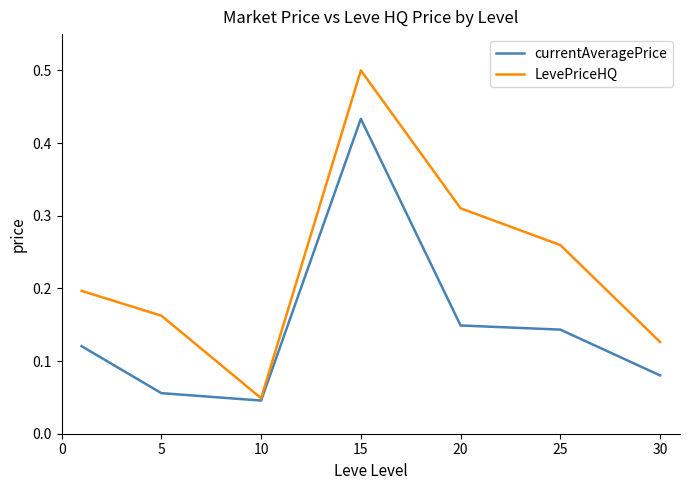

What is the maximum value shown in the chart?

0.5